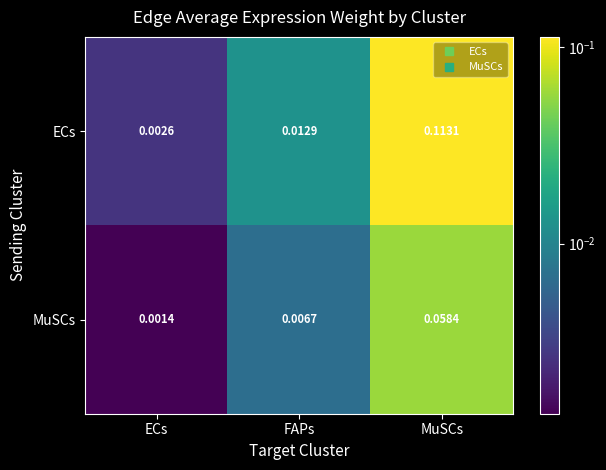

At which category does the chart reach its minimum across all series?

ECs